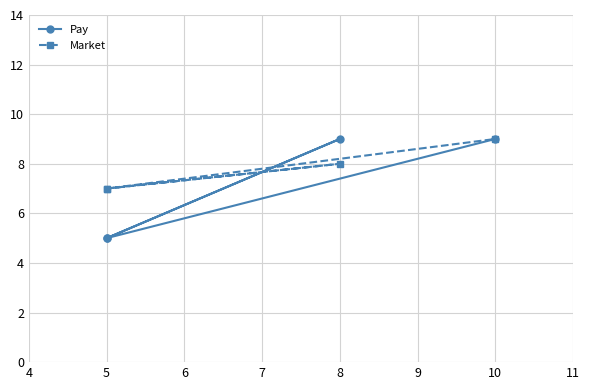

At how many categories does at least one series exceed 6?

4